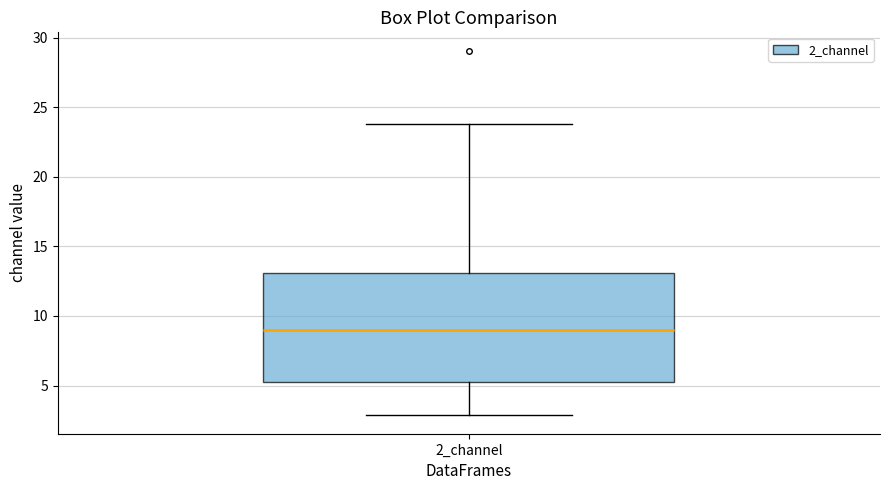

Read this box plot against the y-axis: the position of the median line, the range covered by the box, and the ends of both whiskers. The values are not printed on the chart, so give them approximately, as read against the axis.

median 9.0, box 5.5 to 13.0, whiskers 3.0 to 24.0